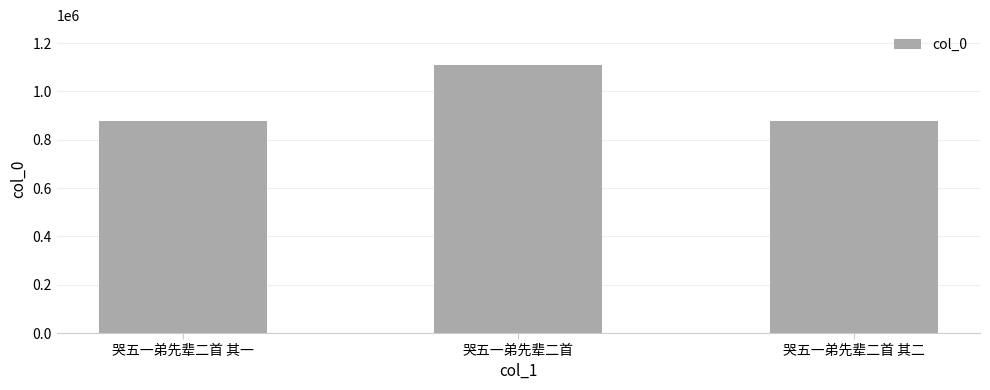

The chart shows a value of 1108364 at 哭五一弟先辈二首. True or false?

True